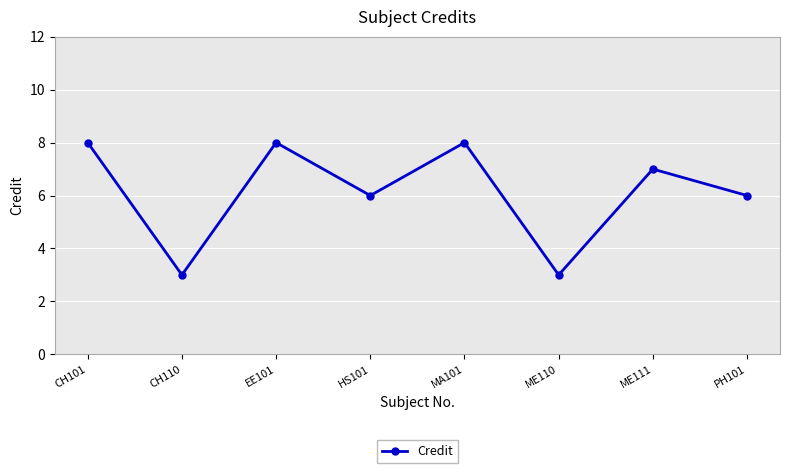

What is the sum of the values at MA101 and CH101?

16